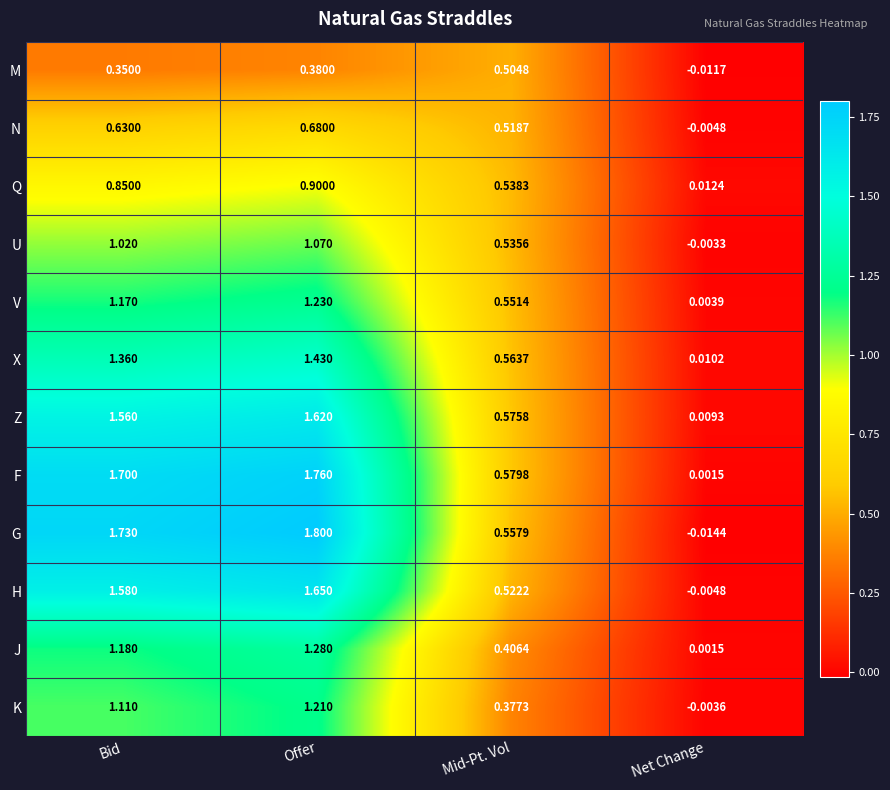

List the labels in order of H value, smallest first.

Net Change, Mid-Pt. Vol, Bid, Offer